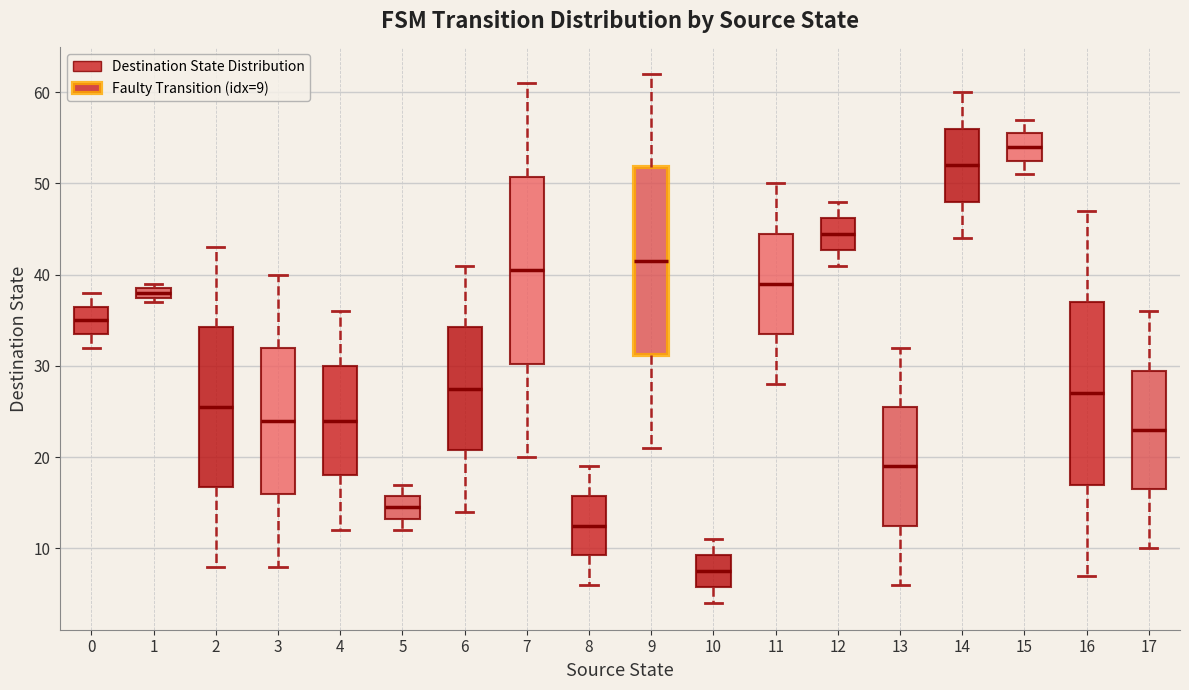

Which box's median line is the highest?

15